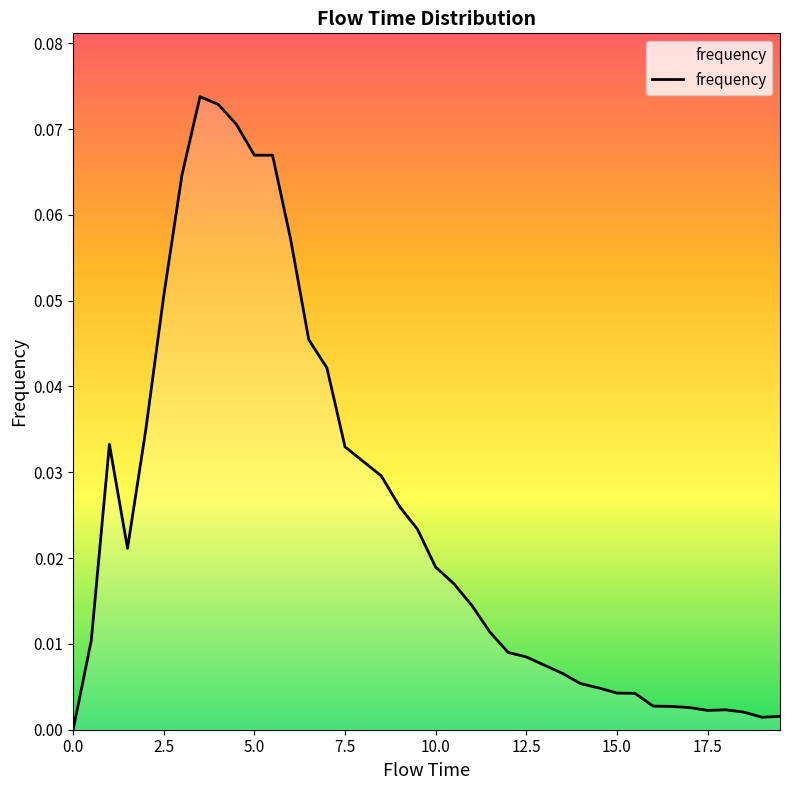

The chart shows a value of 0.0 at 2.5. True or false?

False